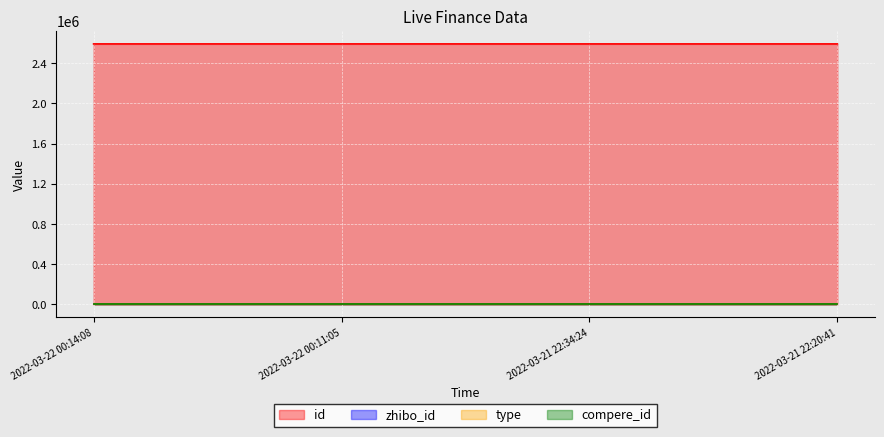

Count the number of categories in the chart.

4